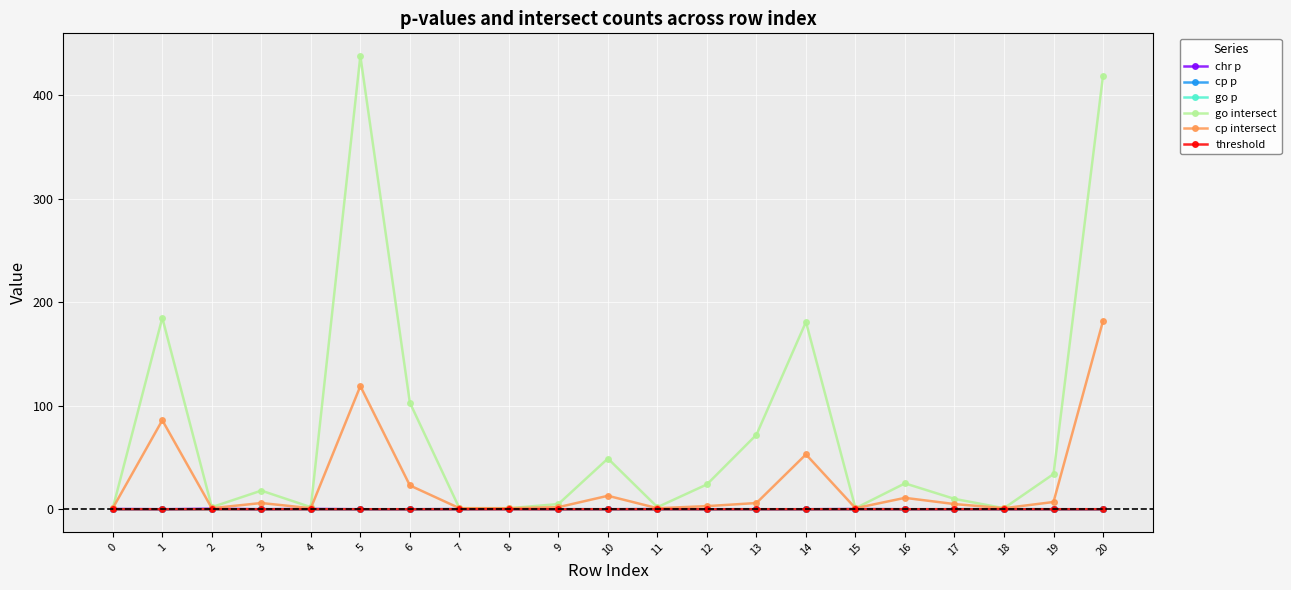

Does the chart display data point markers on the line(s)?

Yes